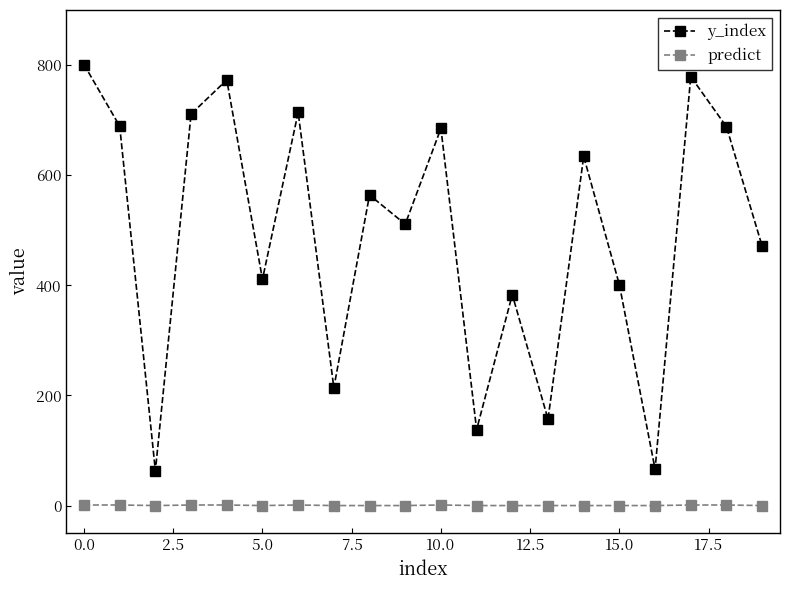

What is the maximum value for y_index?

801